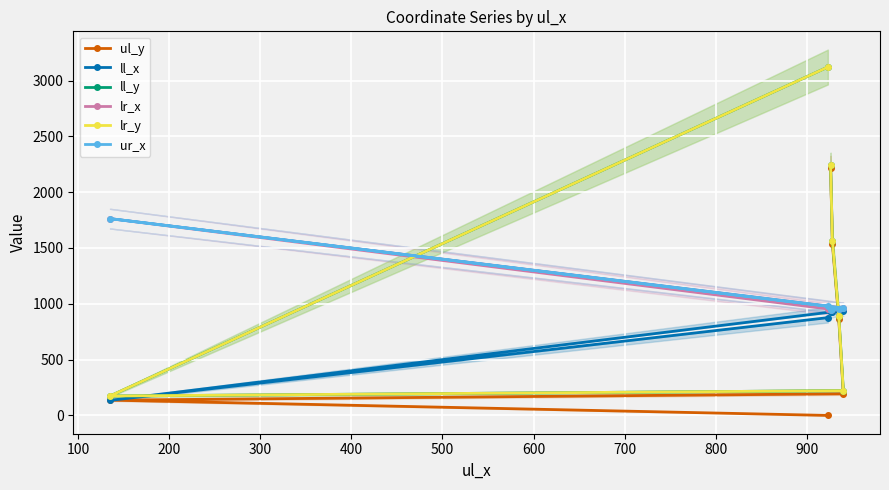

At how many categories does at least one series exceed 2134?

2